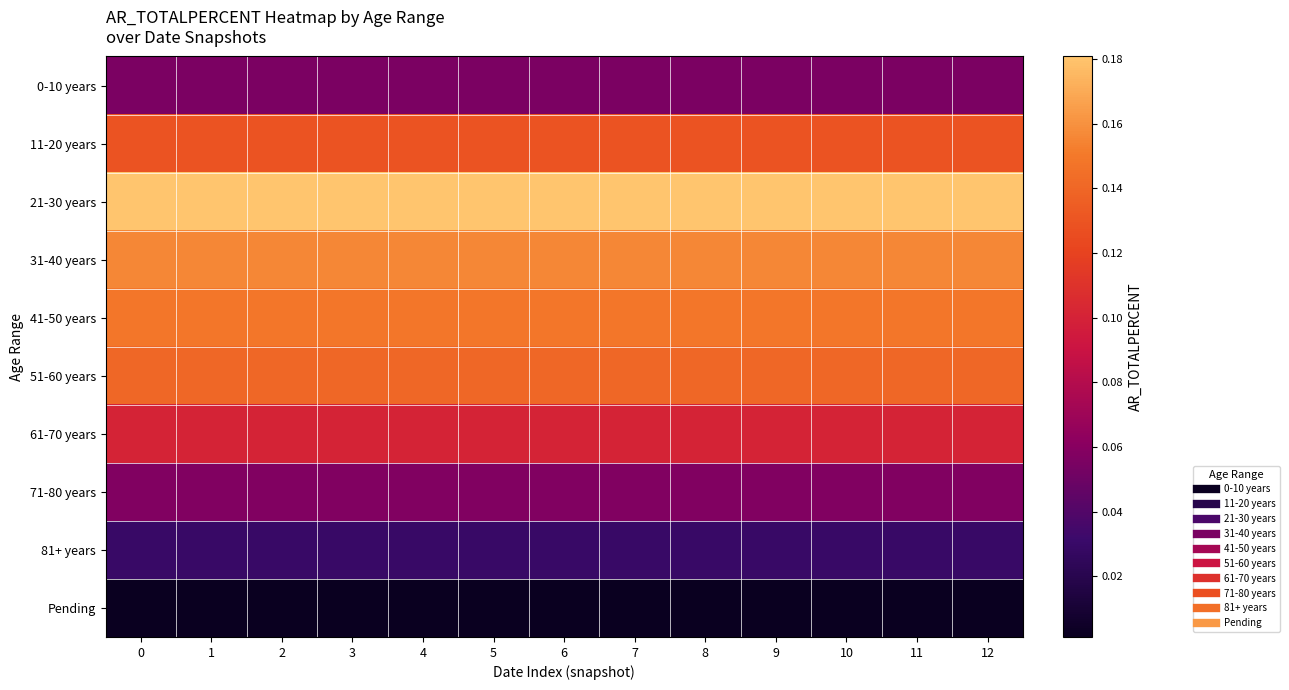

At which category is the sum across all series the highest?

1